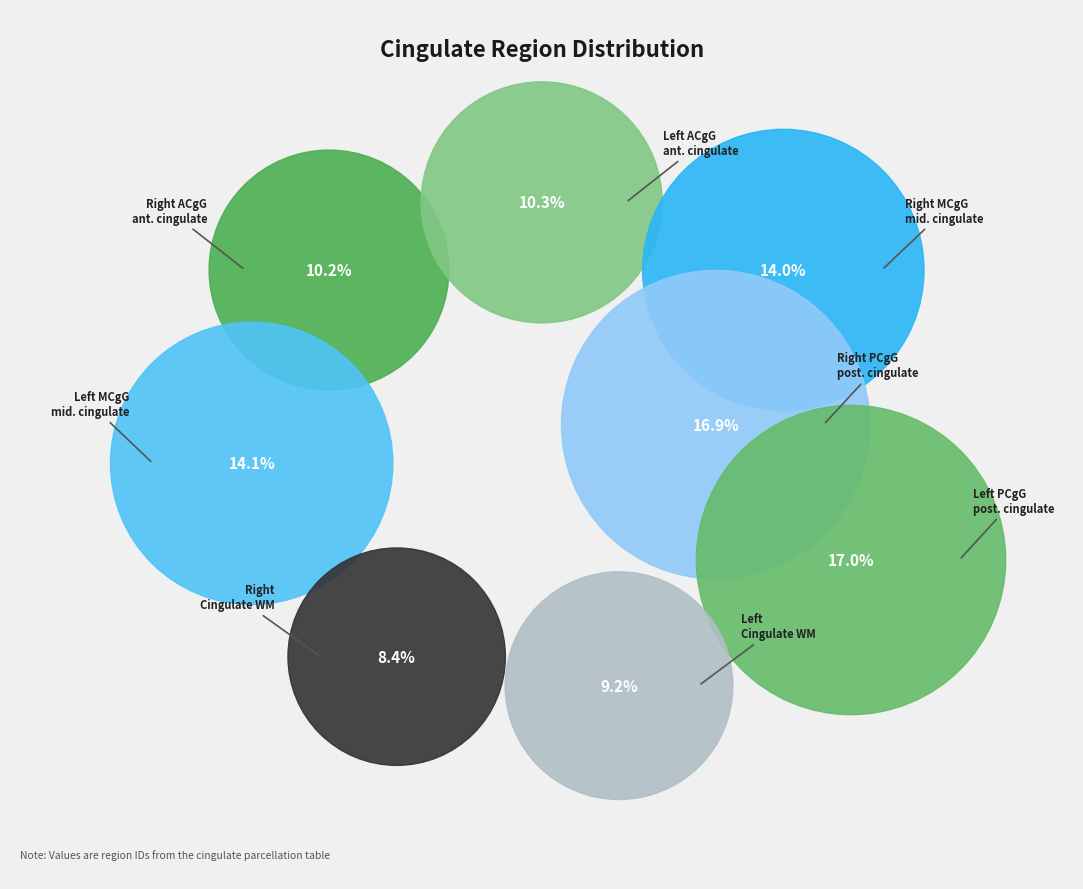

How many segments does this pie chart have?

8